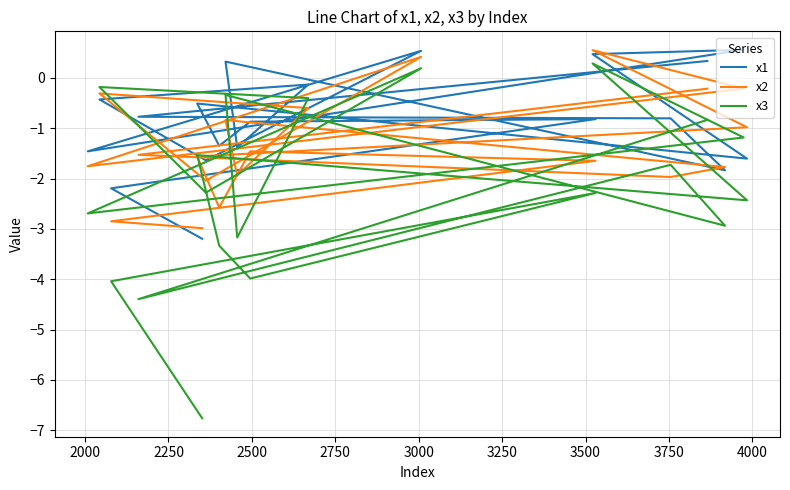

How many values in x1 are below zero?

15